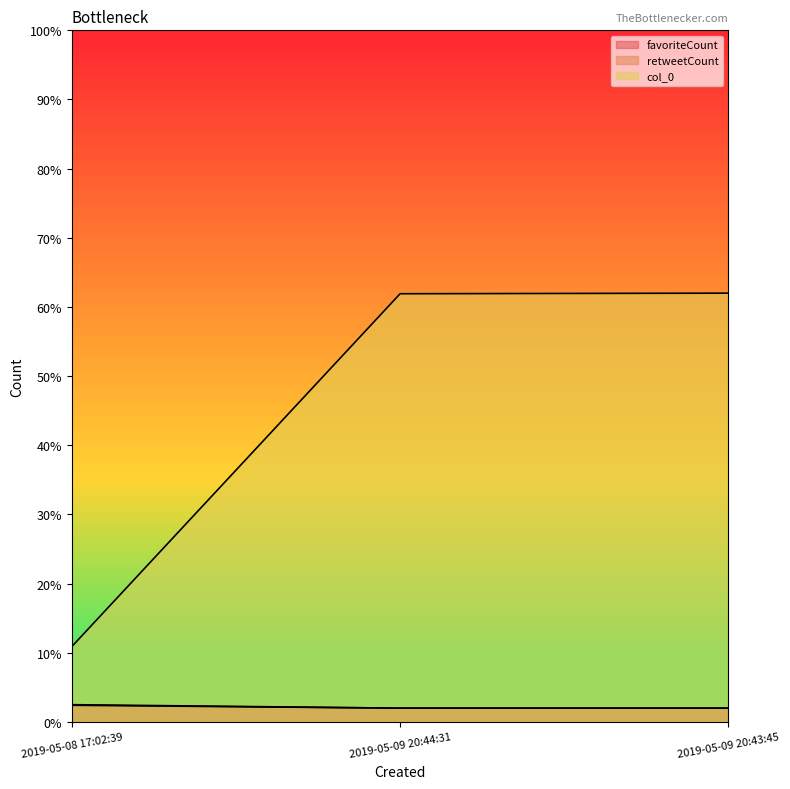

True or false: col_0 has a value of 36.1 at 2019-05-09 20:43:45.

False